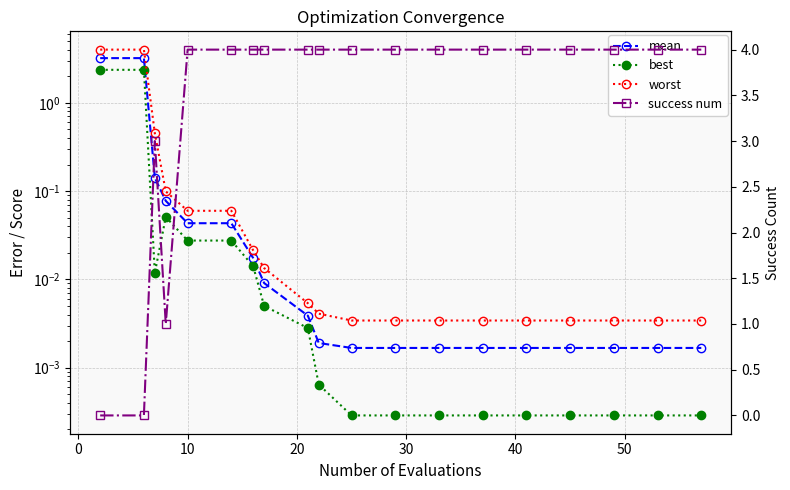

At how many categories does at least one series exceed 2?

18